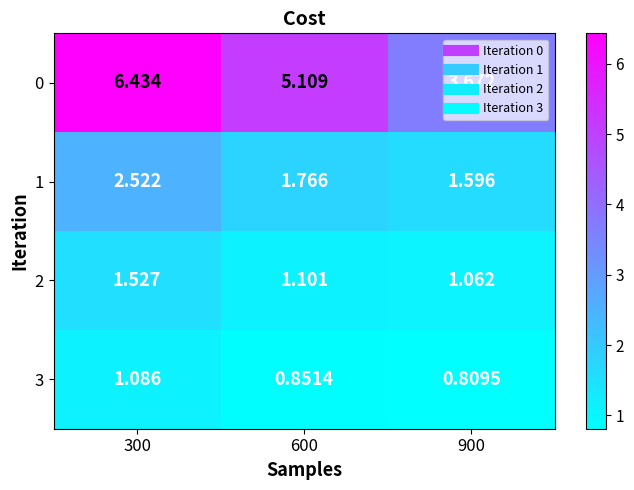

Is the value of 3 at 600 greater than the value of 2 at 900?

No